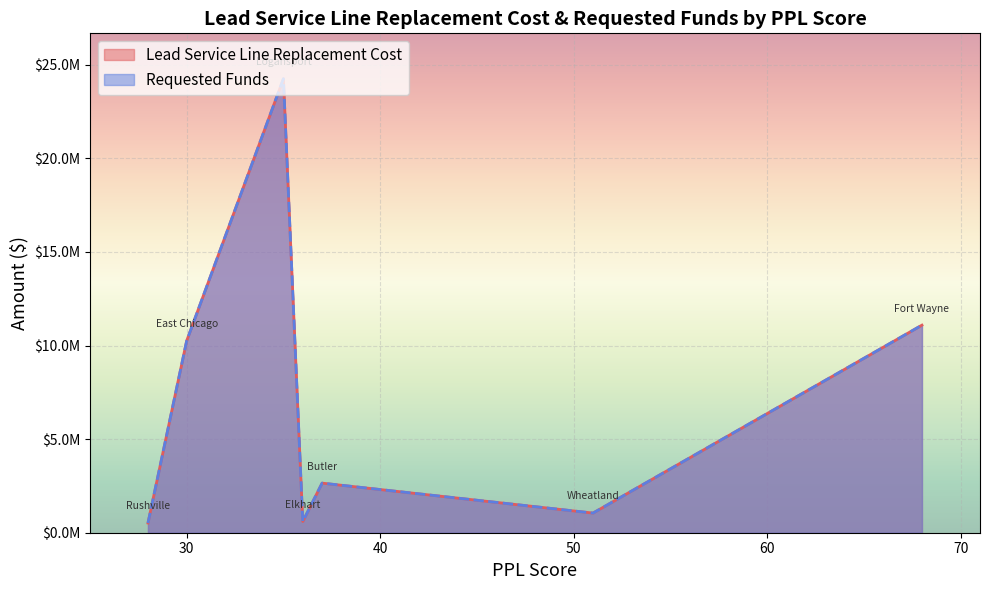

True or false: Requested Funds has a value of 10250000 at 30.

True